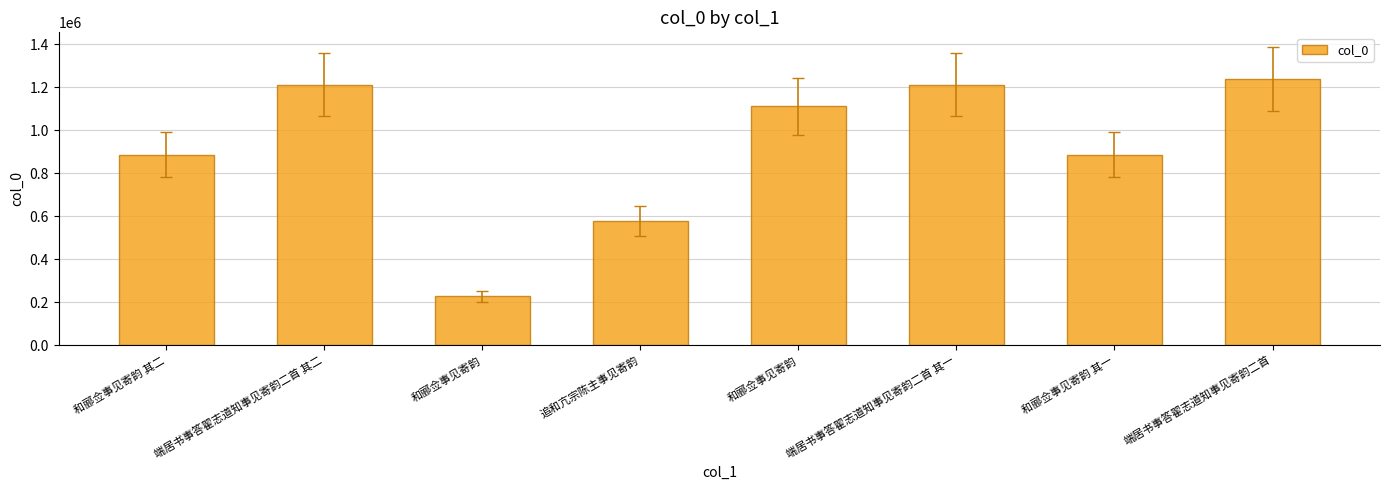

Which has a higher value, 和郦佥事见寄韵 其一 or 端居书事答翟志道知事见寄韵二首?

端居书事答翟志道知事见寄韵二首